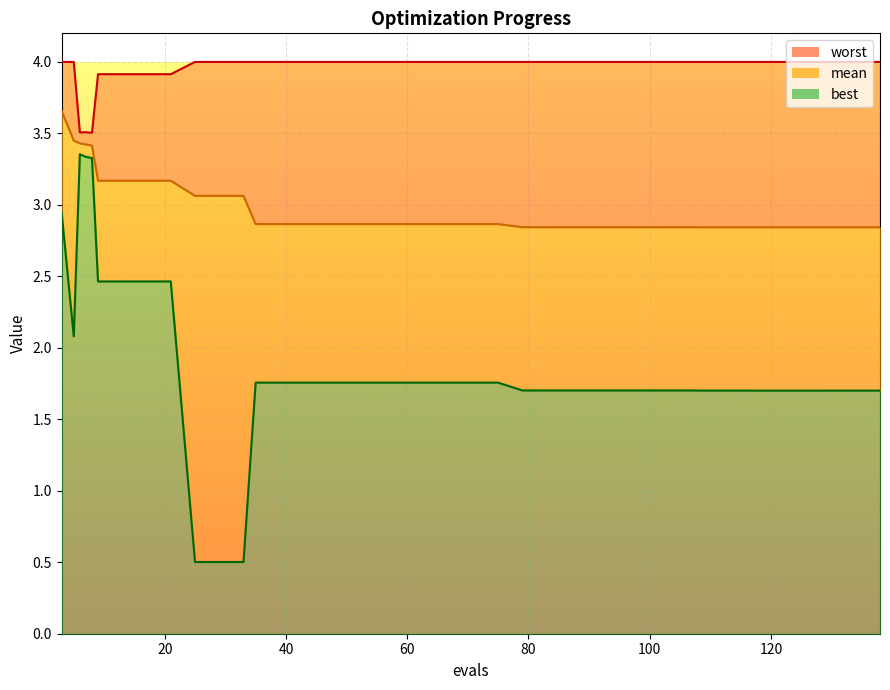

How many categories are shown in the chart?

40